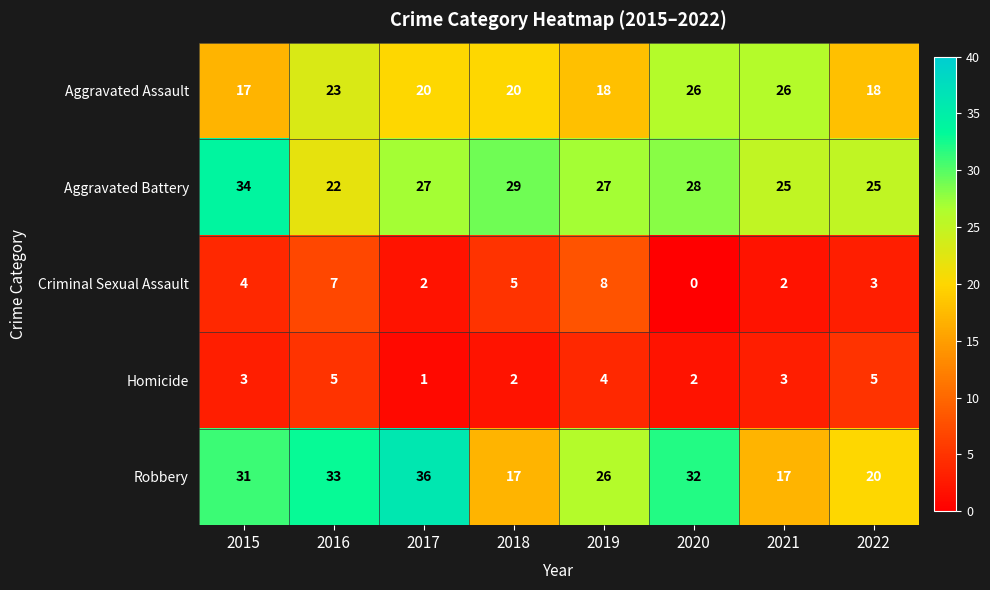

Which series has the widest spread of values?

Robbery